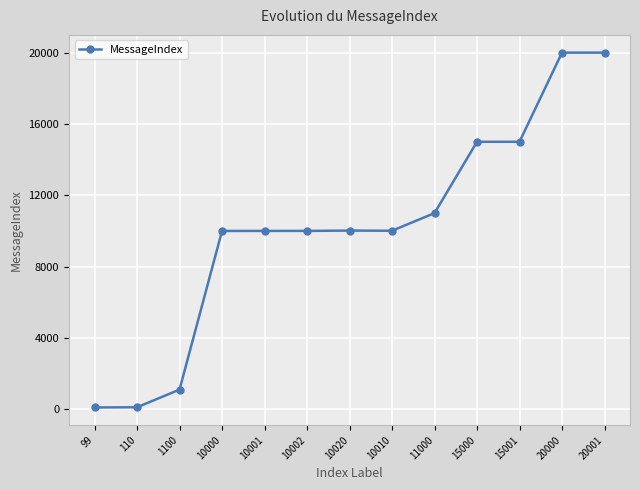

What is the ratio of the value at 10000 to the value at 10020?

1.0